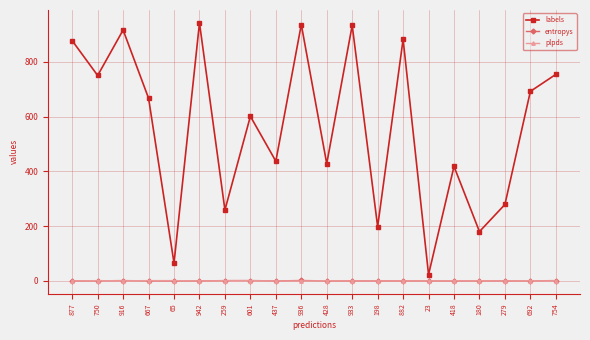

Which series has the widest spread of values?

labels